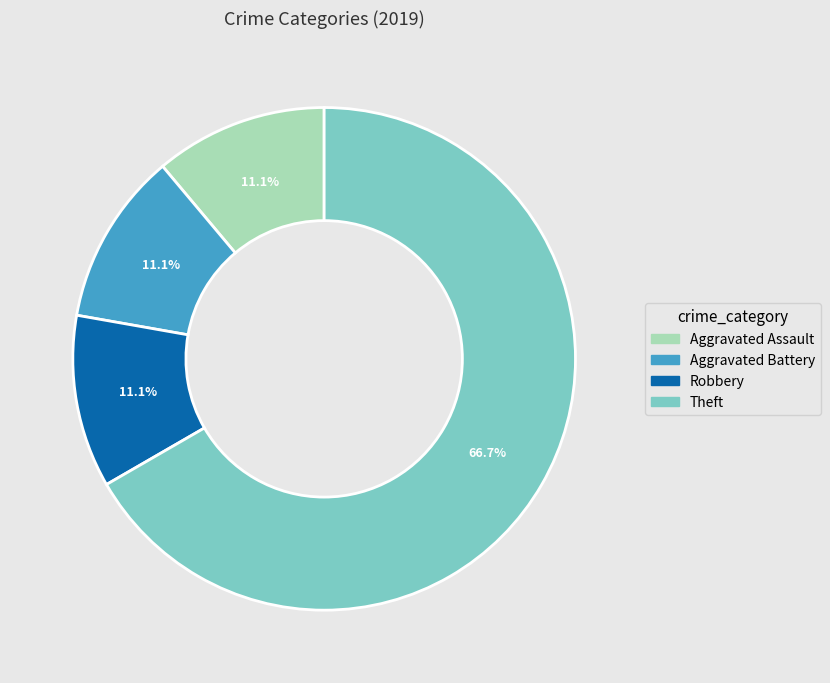

What is the ratio of the value at Aggravated Battery to the value at Robbery?

1.0